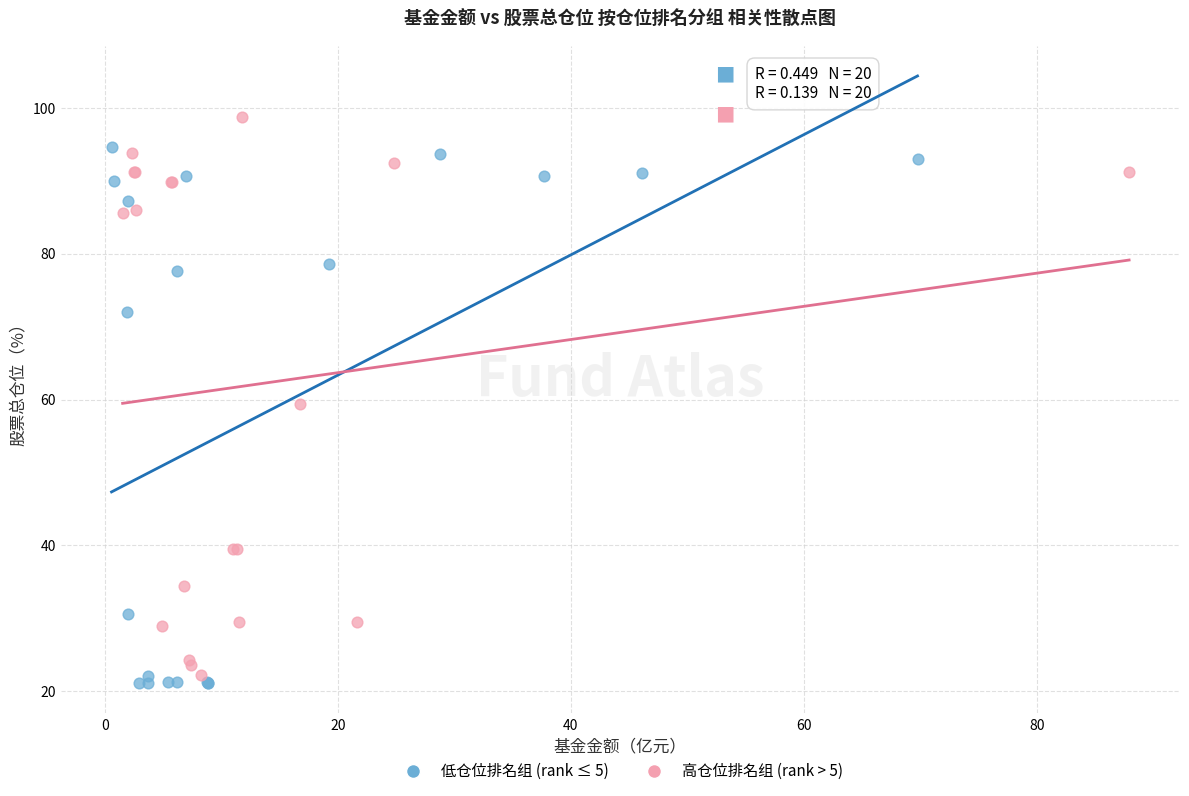

Which series contains the highest Y value?

高仓位排名组 (rank > 5)